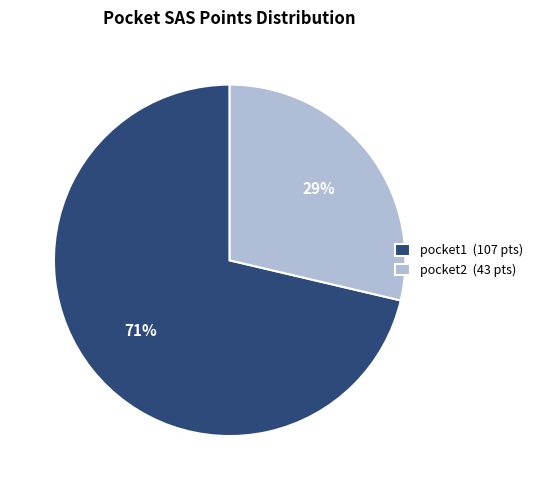

Rank the categories by value from highest to lowest.

pocket1, pocket2